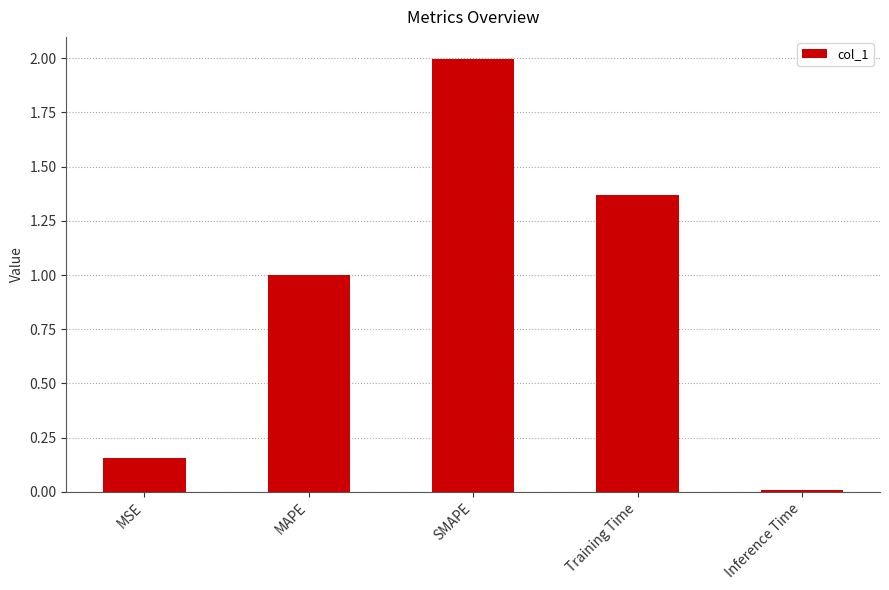

Which label corresponds to the largest value in the chart?

SMAPE